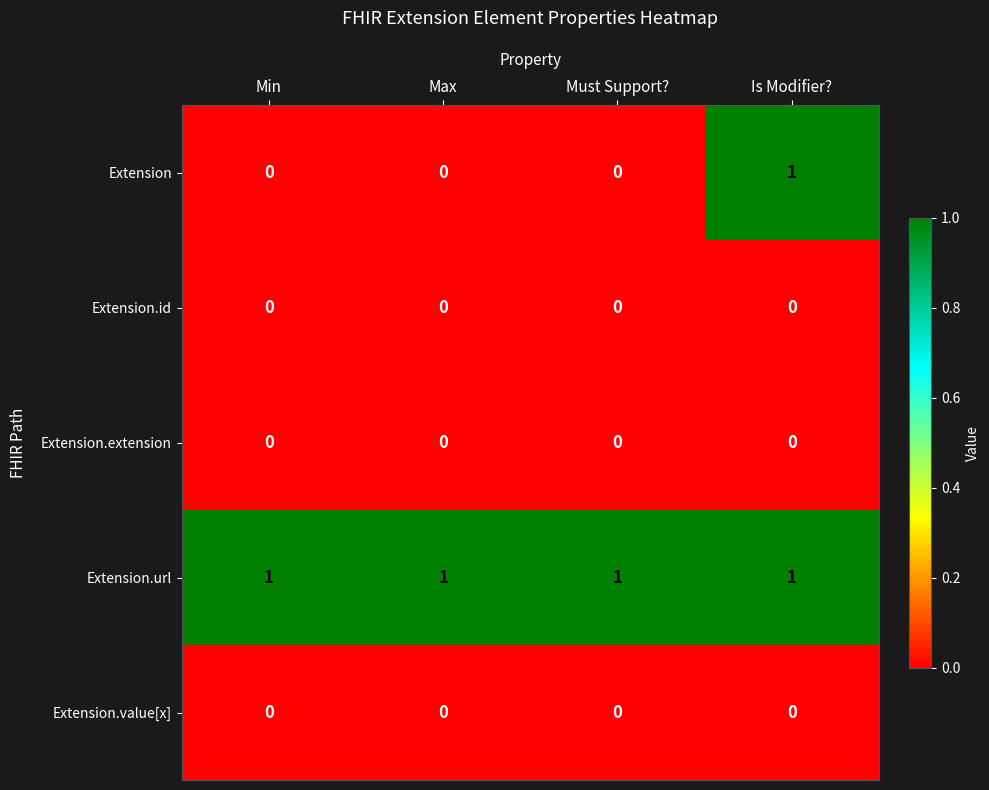

Reading left to right, extract all data points from this chart.

Extension: Min=0	Max=0	Must Support?=0	Is Modifier?=1
Extension.id: Min=0	Max=0	Must Support?=0	Is Modifier?=0
Extension.extension: Min=0	Max=0	Must Support?=0	Is Modifier?=0
Extension.url: Min=1	Max=1	Must Support?=1	Is Modifier?=1
Extension.value[x]: Min=0	Max=0	Must Support?=0	Is Modifier?=0